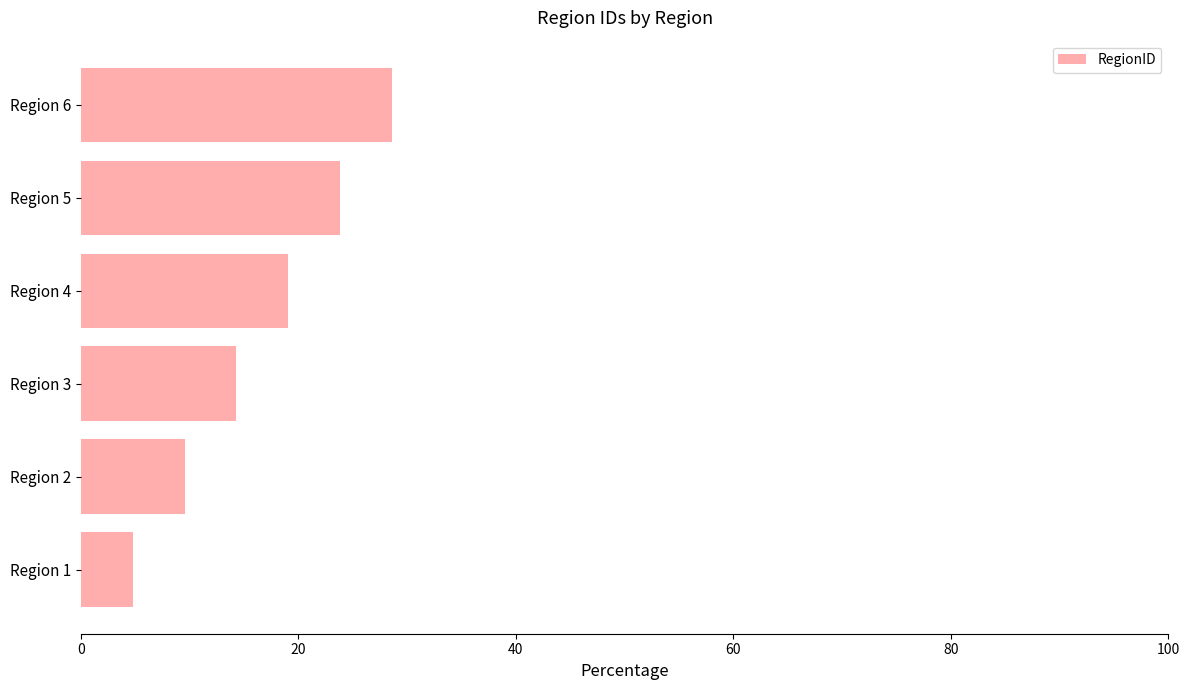

Reading bottom to top, list all the values displayed in this chart.

4.8	9.5	14.3	19.0	23.8	28.6